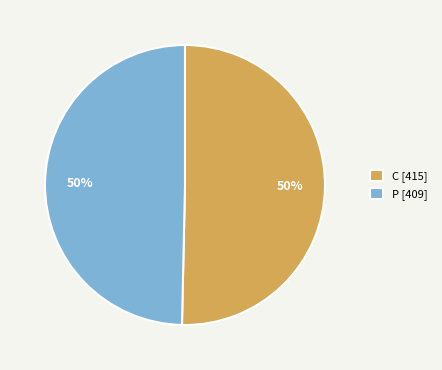

Combined, do C [415] and P [409] account for over 50%?

Yes